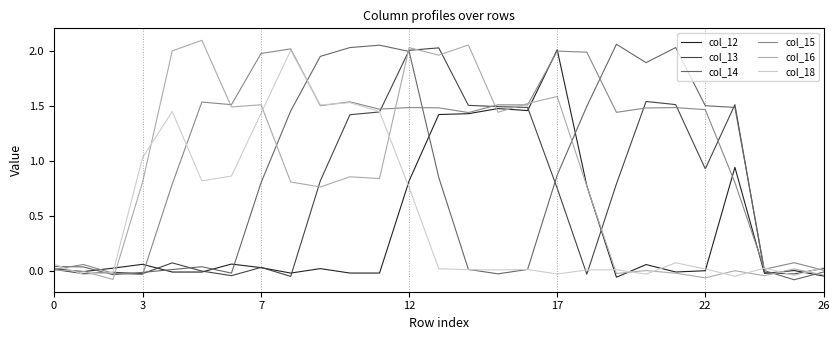

Is it true that col_15 equals 0.0 at 26?

True